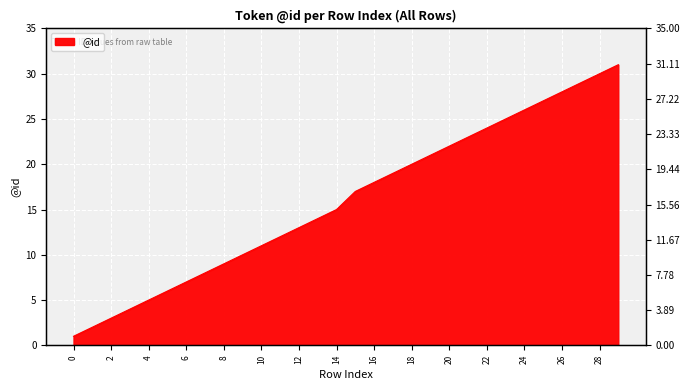

Read the value at 20.

22